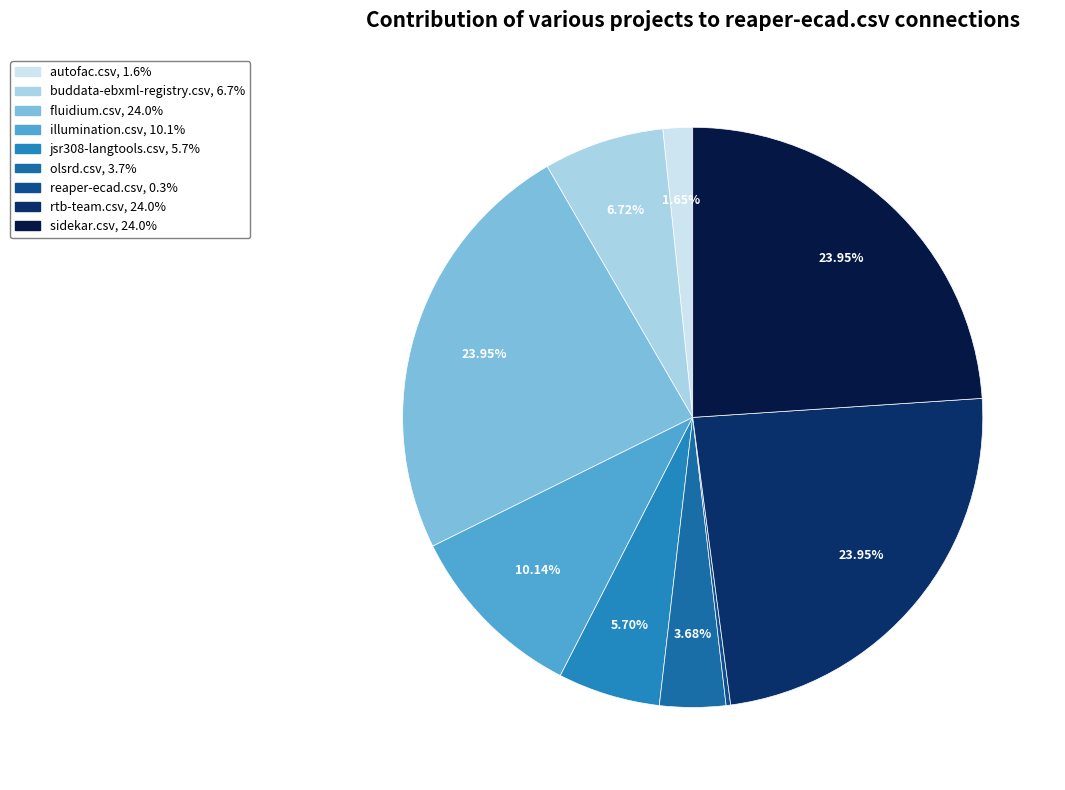

Is it true that fluidium.csv is 24% of the pie?

True